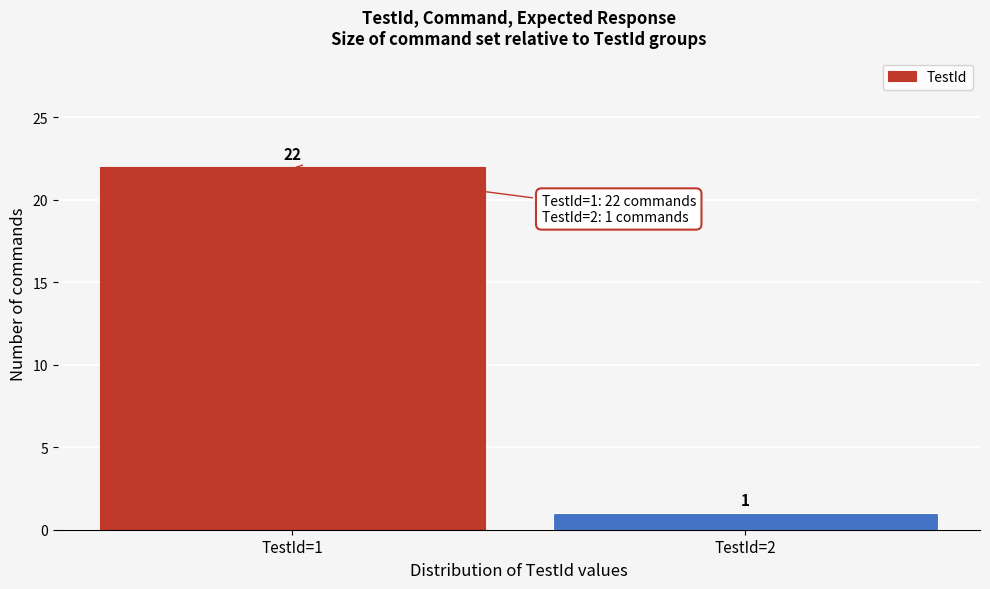

Reading left to right, extract all data points from this chart.

22	1